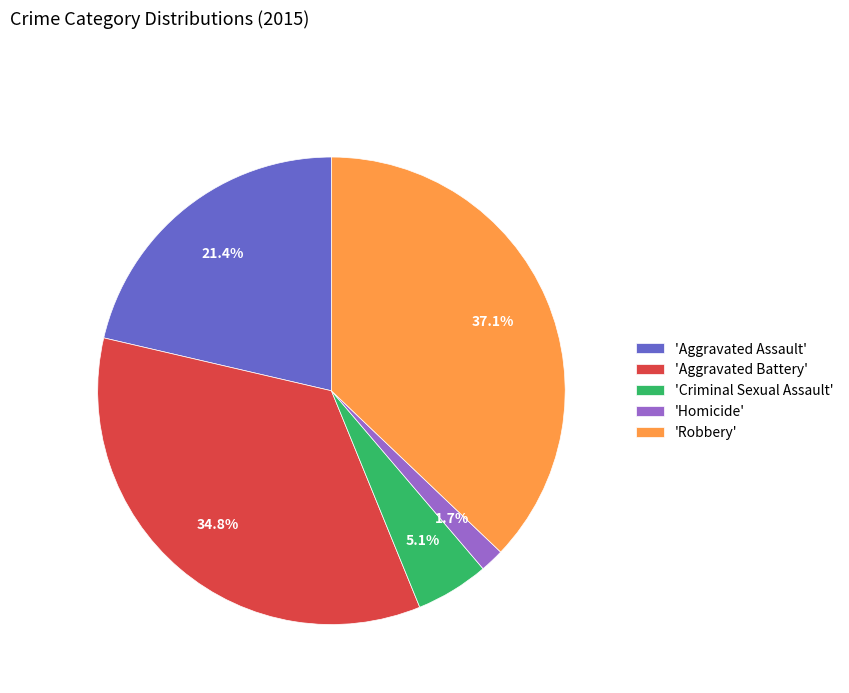

Which slice is the largest?

'Robbery'